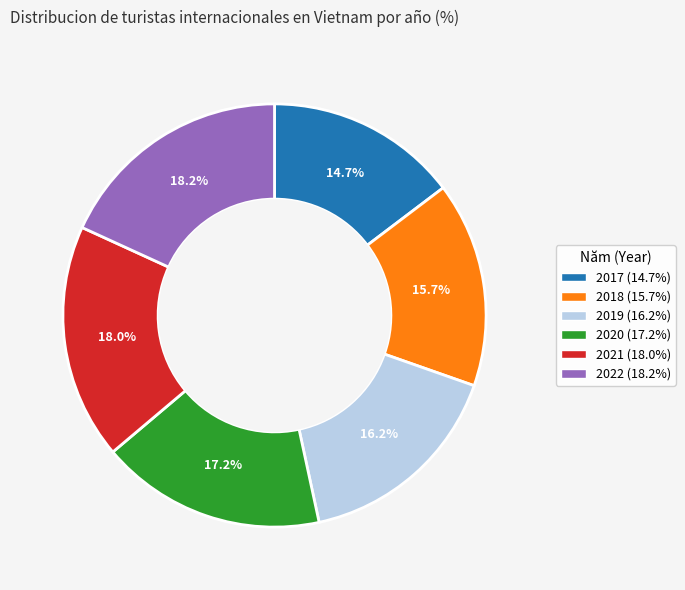

To the nearest percent, what percentage of the pie is 2017?

15%